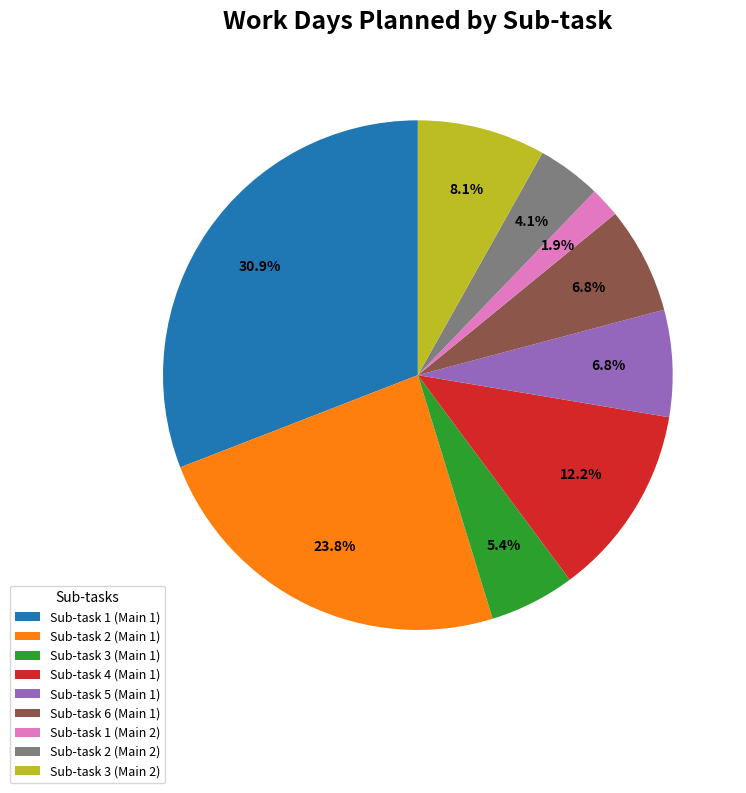

To the nearest percent, what is the difference between the Sub-task 1 (Main 2) and Sub-task 2 (Main 1) slice percentages?

22%